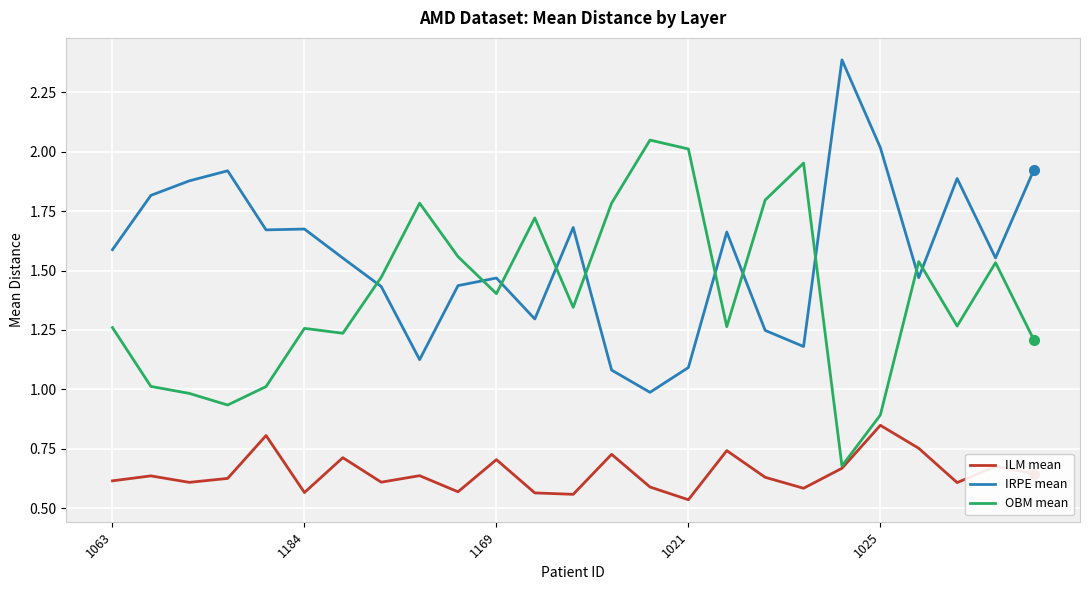

Which series has the largest total across all categories?

IRPE mean